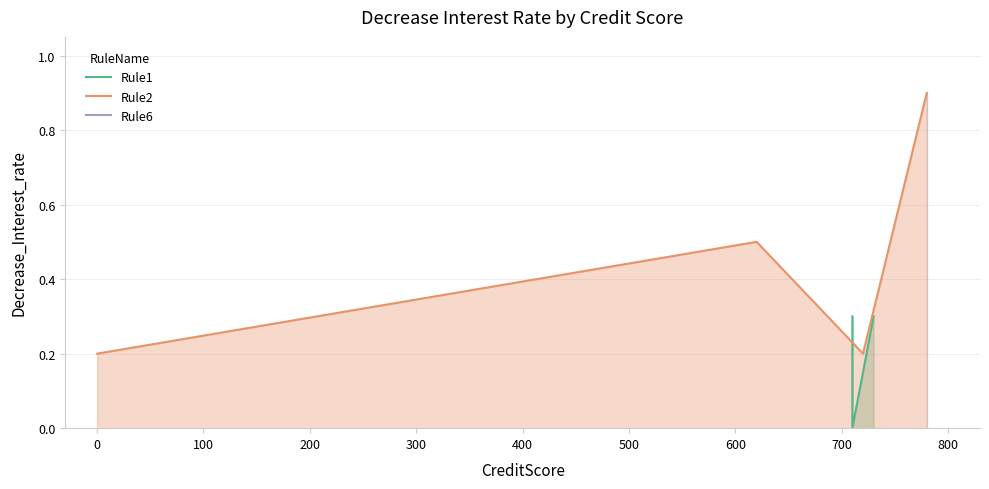

What is the label of the 5th point from the left?

720